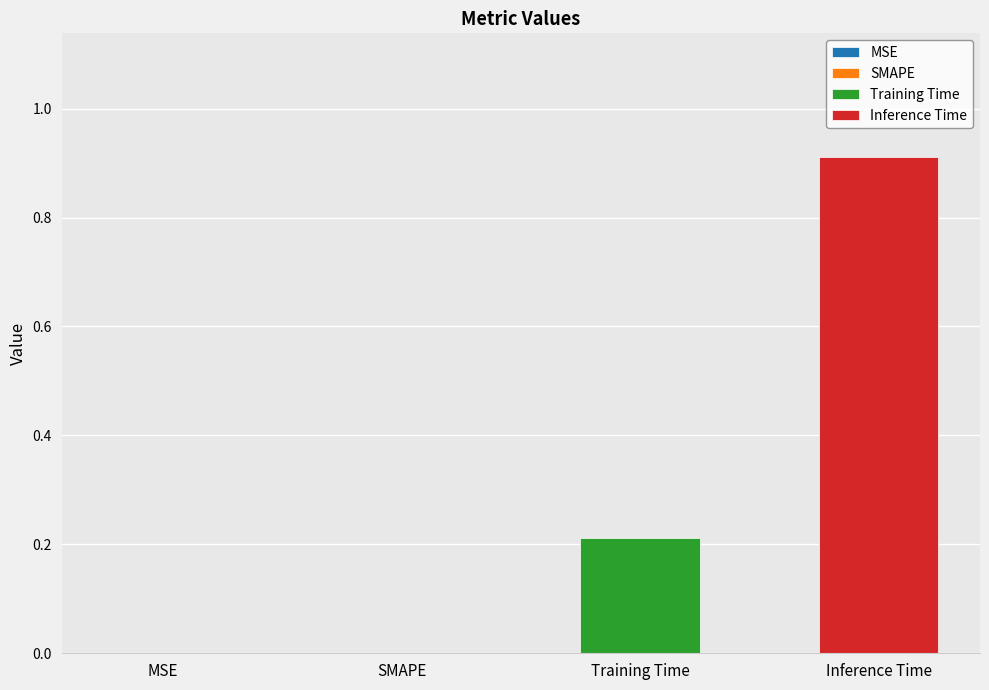

Rank the series by their maximum value, from highest to lowest.

Inference Time, Training Time